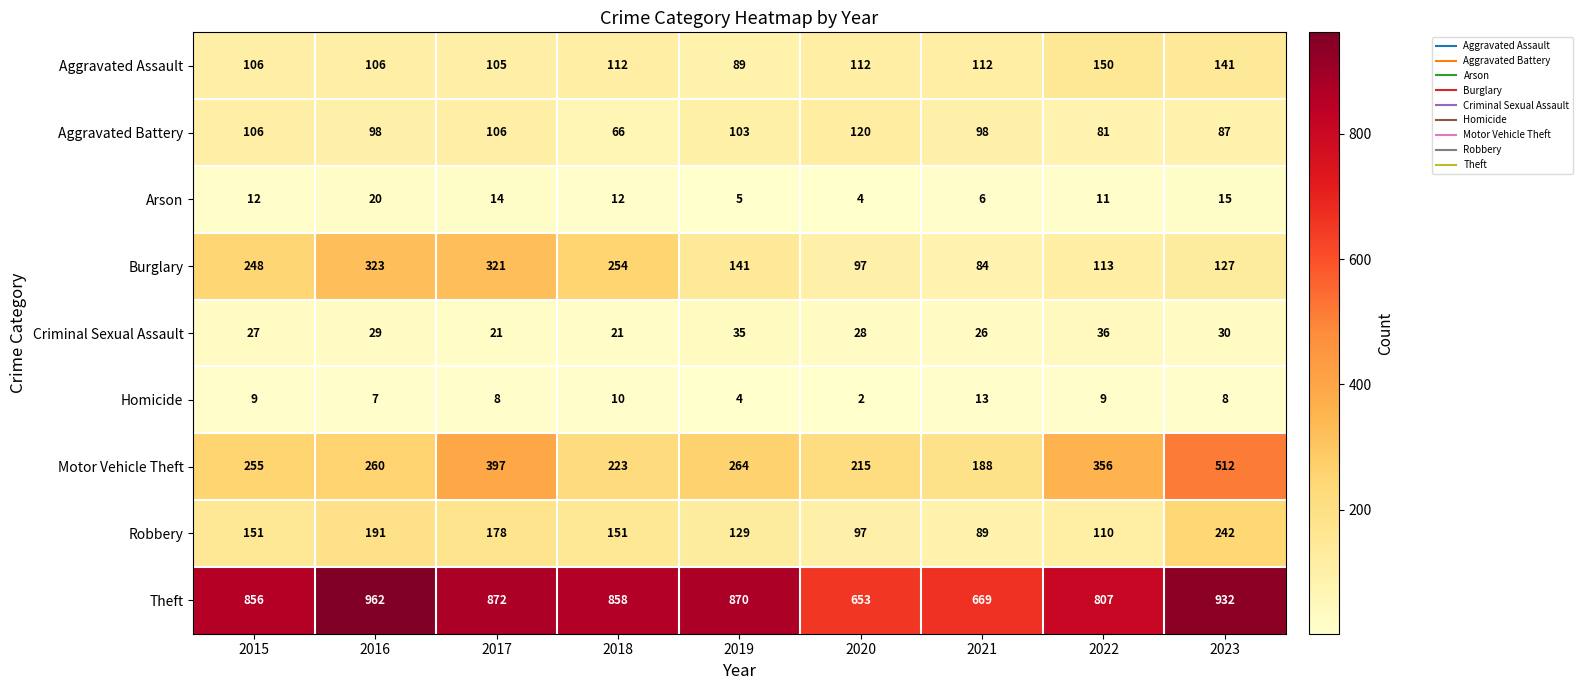

What is the total value across all series at 2018?

1707